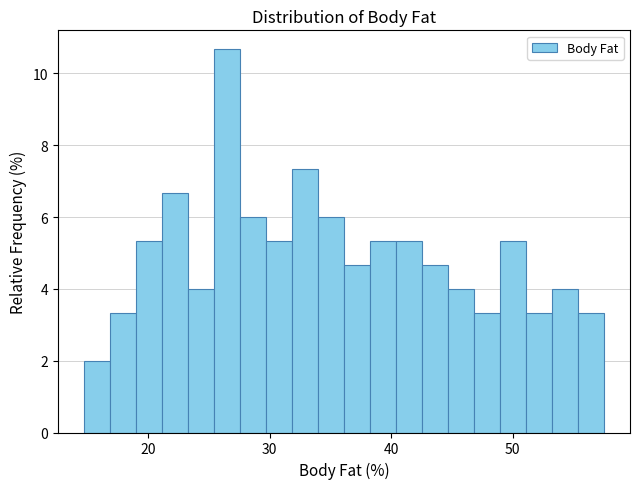

Around what value on the x-axis is the tallest bar? Give the approximate position of its centre, as read against the axis.

26